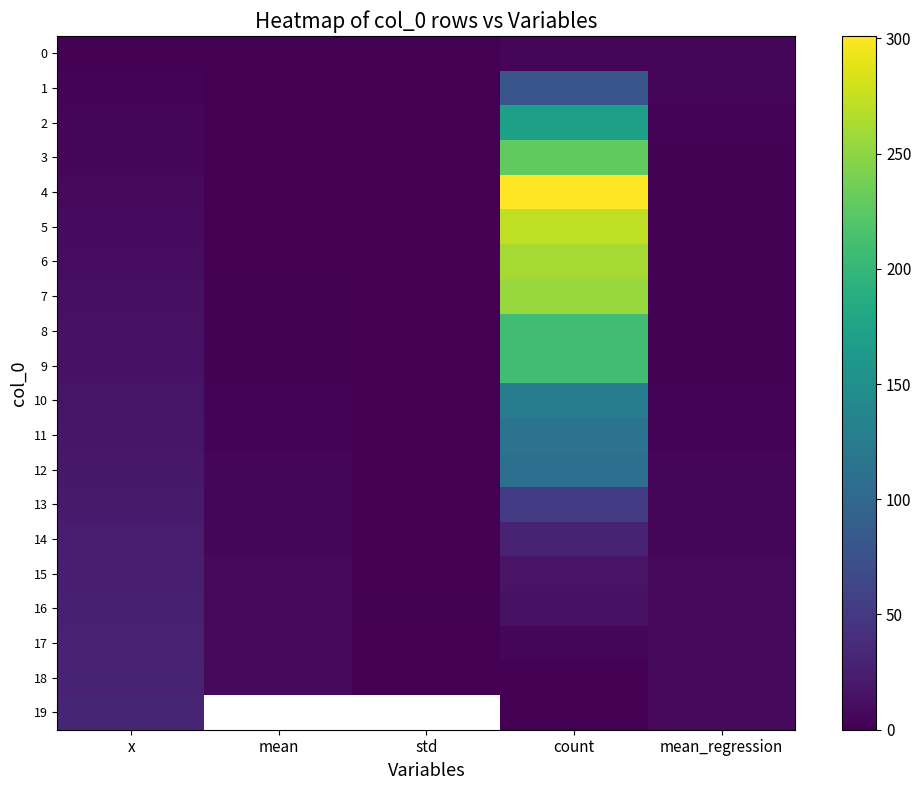

Which category has the highest value across all series?

count